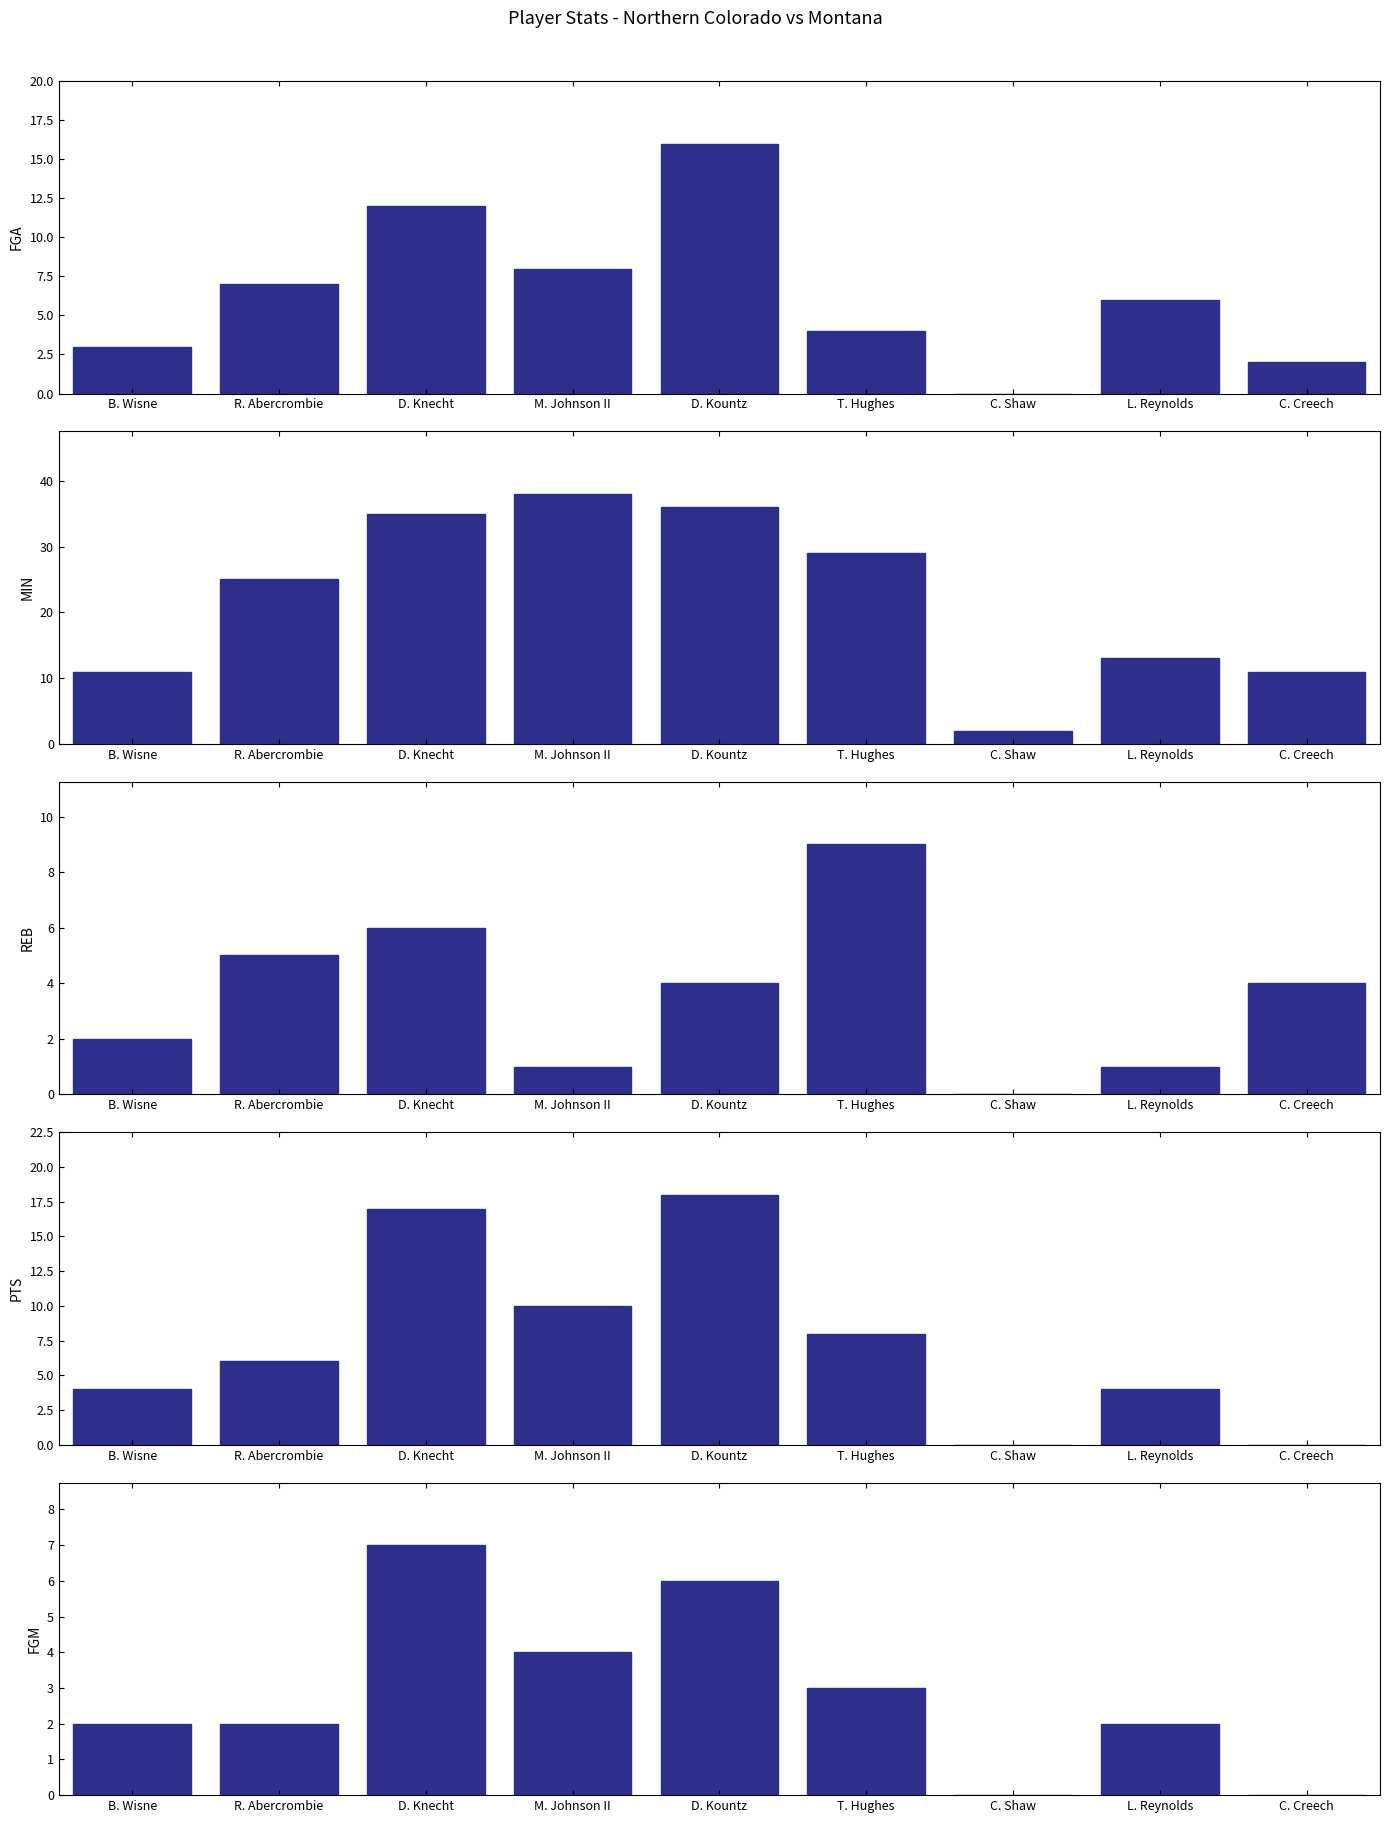

What is the sum of the FGA values at B. Wisne and D. Kountz?

19